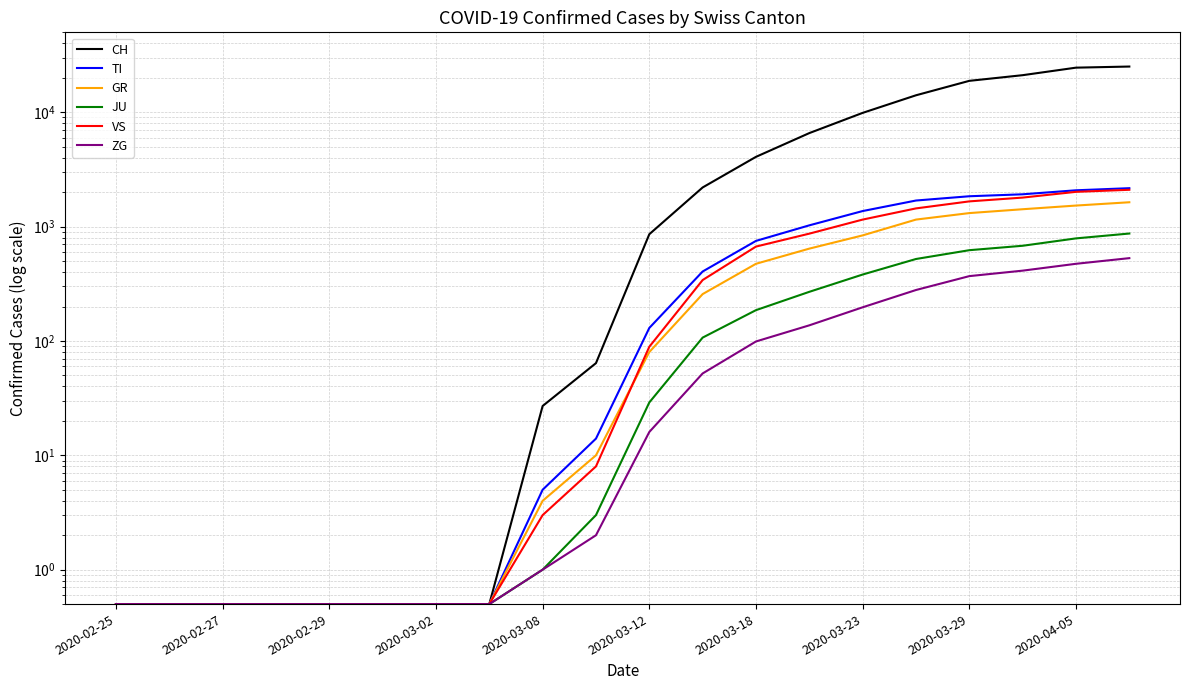

At 2020-03-29, list the series in order from largest to smallest.

CH, TI, VS, GR, JU, ZG